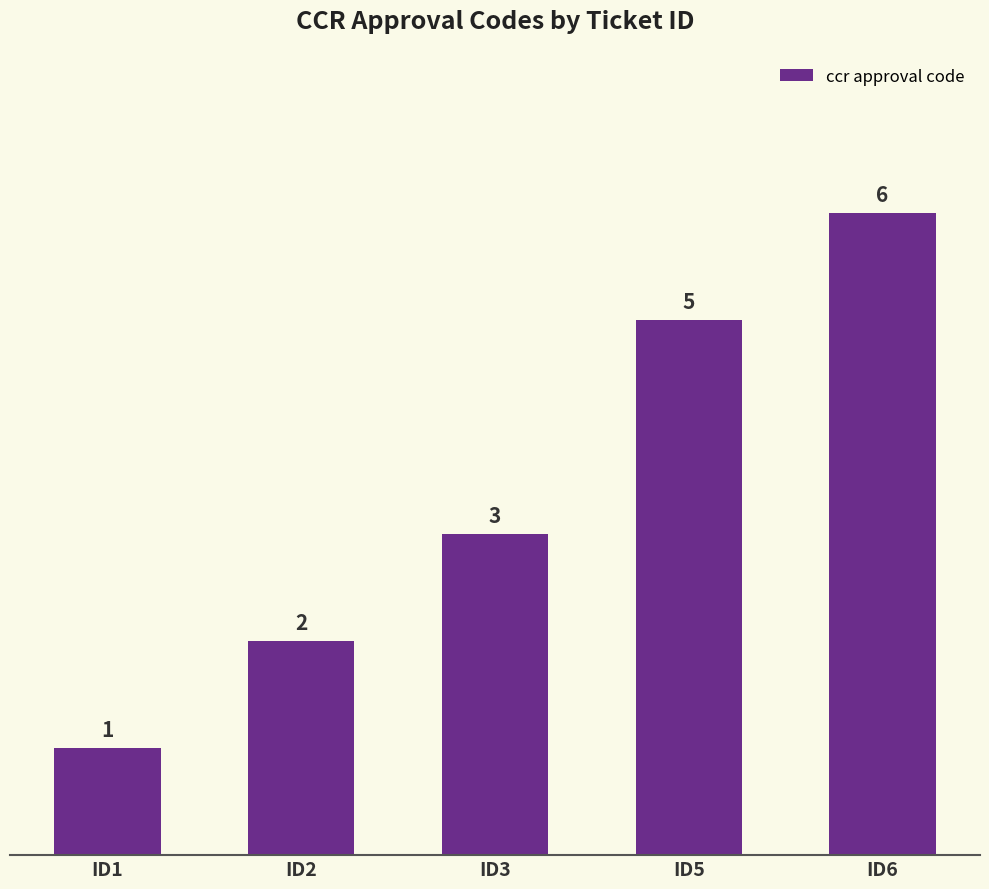

What is the difference between the second highest and second lowest values?

3